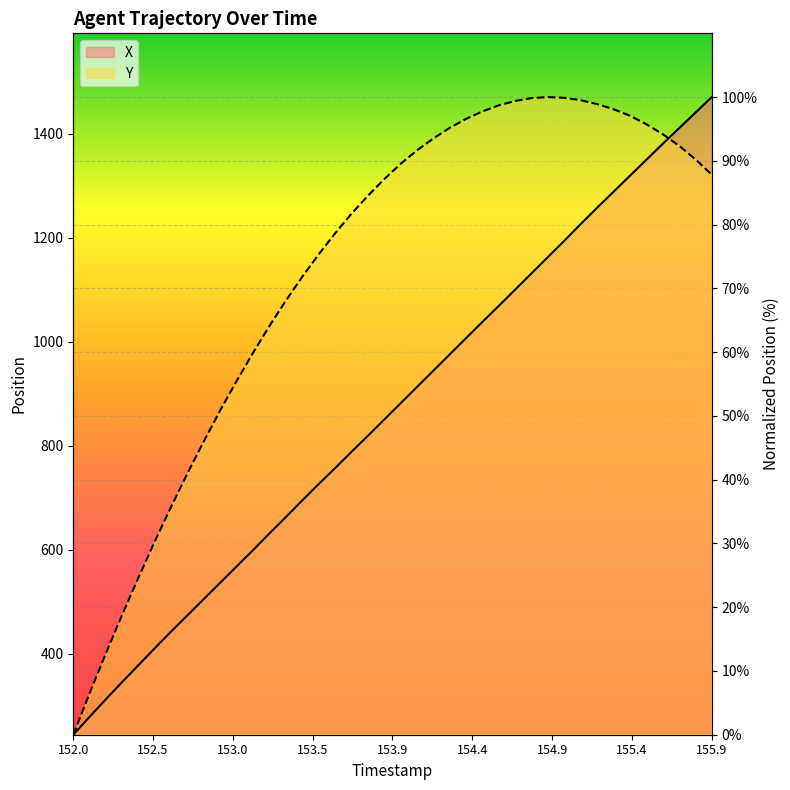

What is the highest value of the X series?

100.0